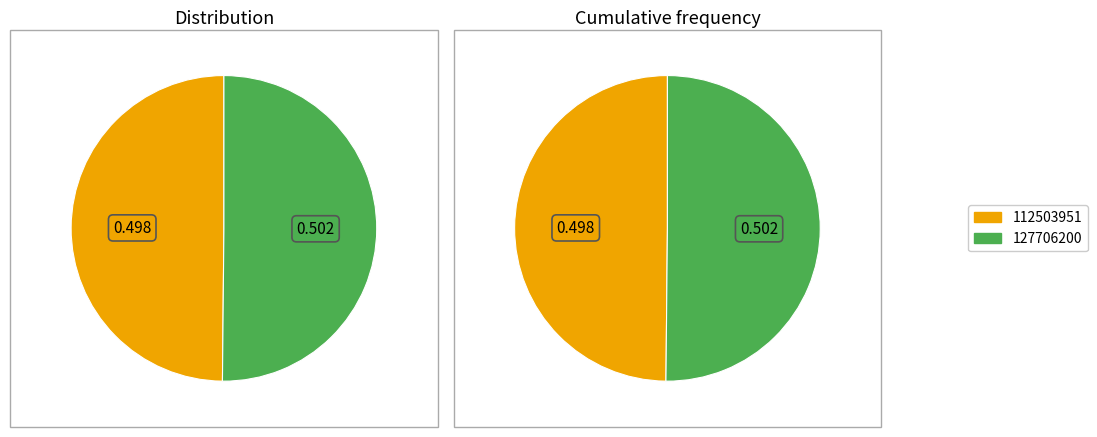

Do 112503951 and 127706200 together represent more than half of the pie?

Yes